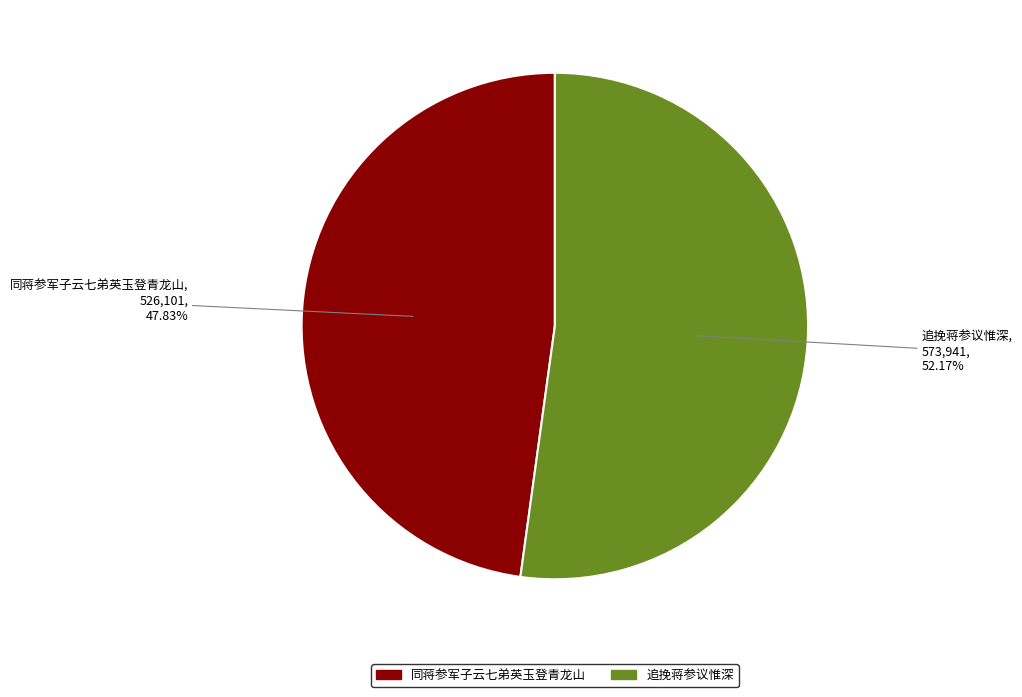

Rank the categories by value from highest to lowest.

追挽蒋参议惟深, 同蒋参军子云七弟英玉登青龙山